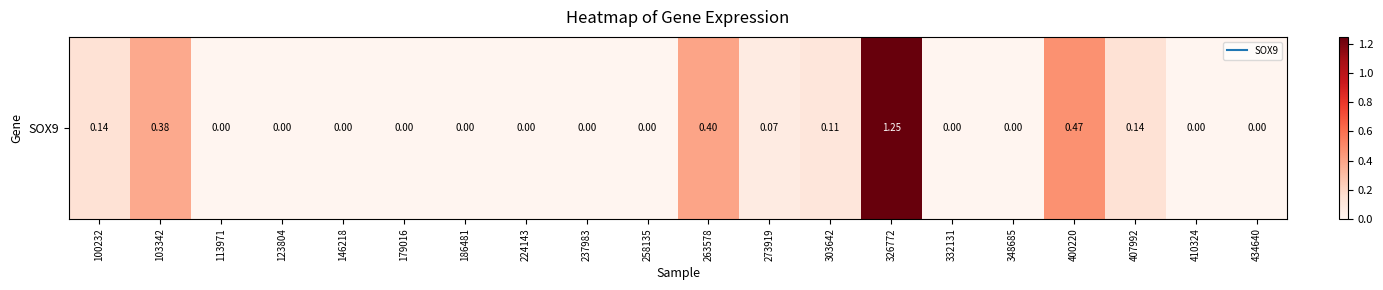

What is the difference between the values at 326772 and 146218?

1.2